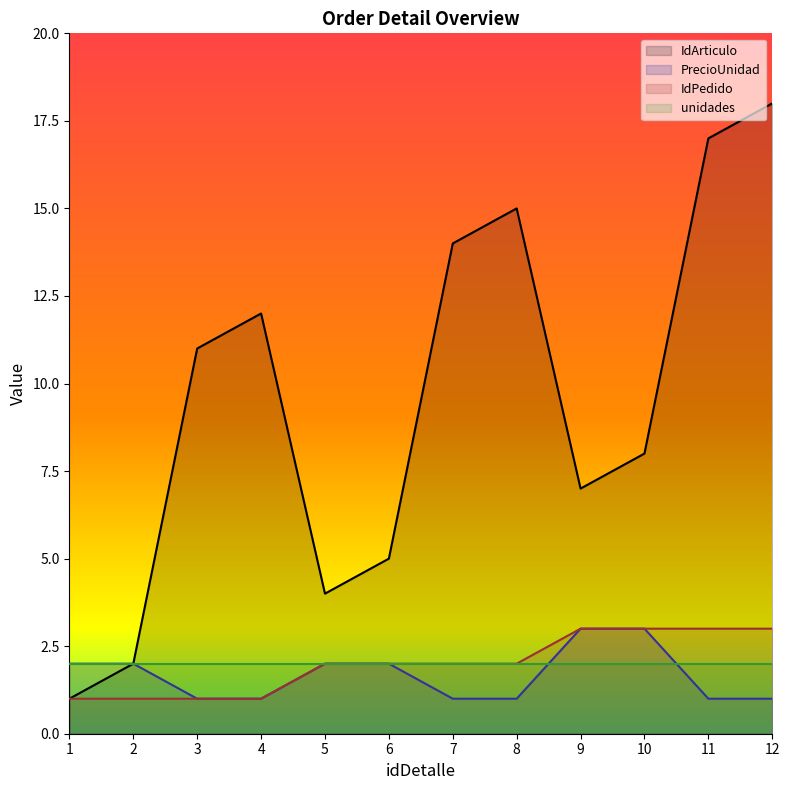

Where is the first local minimum for IdArticulo?

5